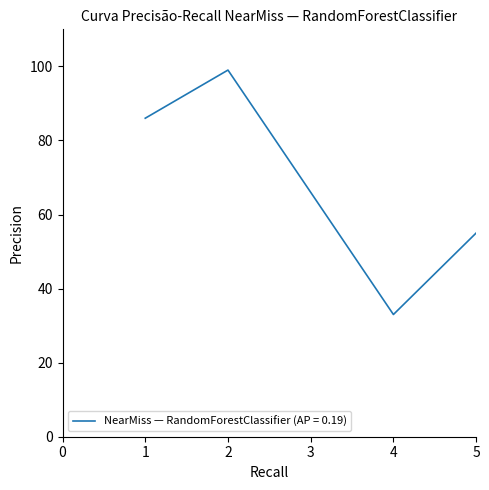

Which has a higher value, 5 or 4?

5